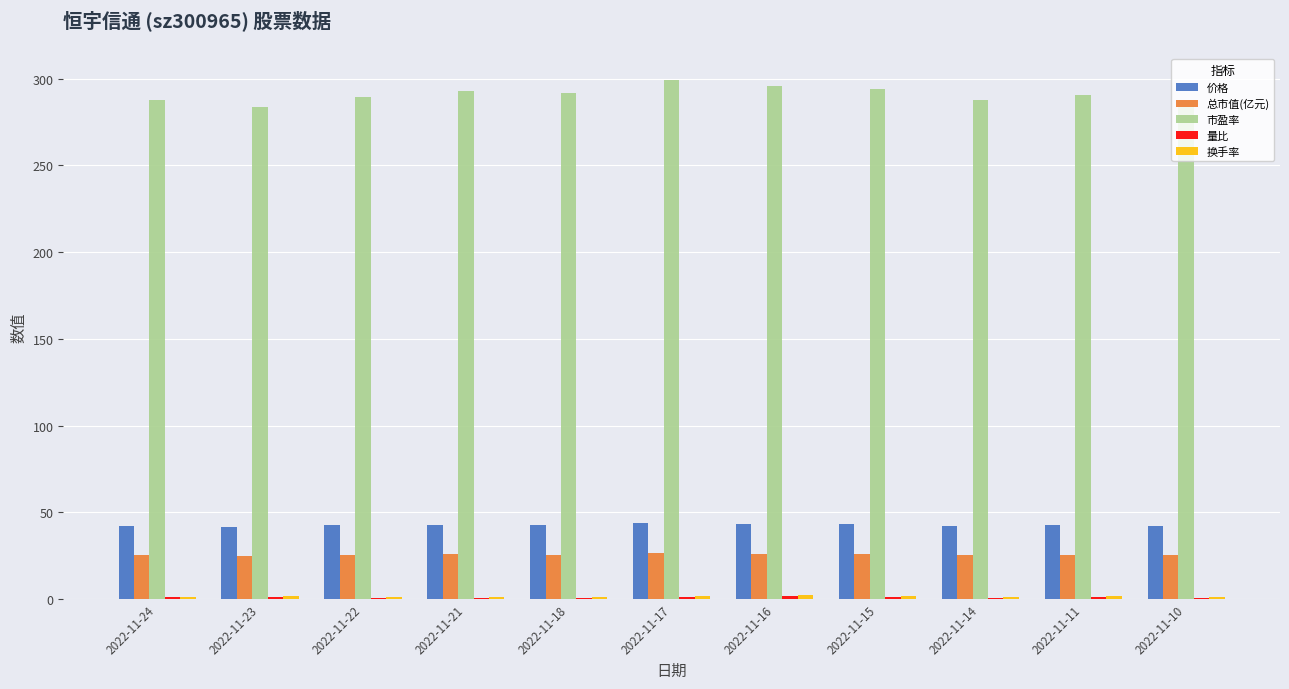

What is the sum of all 市盈率 values?

3200.7